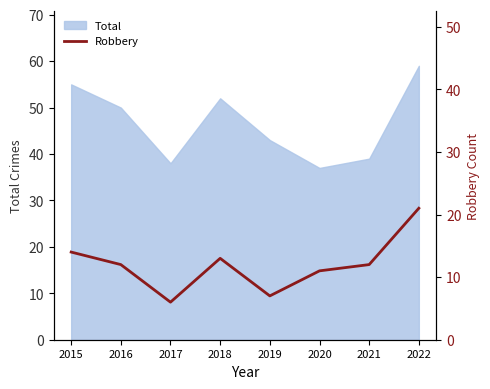

Reading right to left, extract all data points from this chart.

2022=21	2021=12	2020=11	2019=7	2018=13	2017=6	2016=12	2015=14